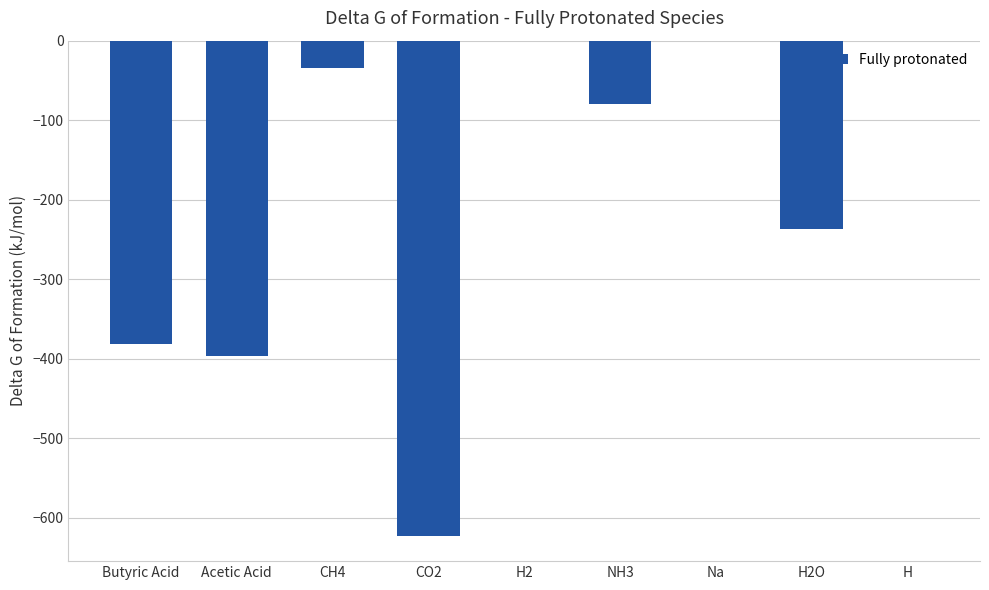

What is the change in value from H2 to NH3?

-79.4